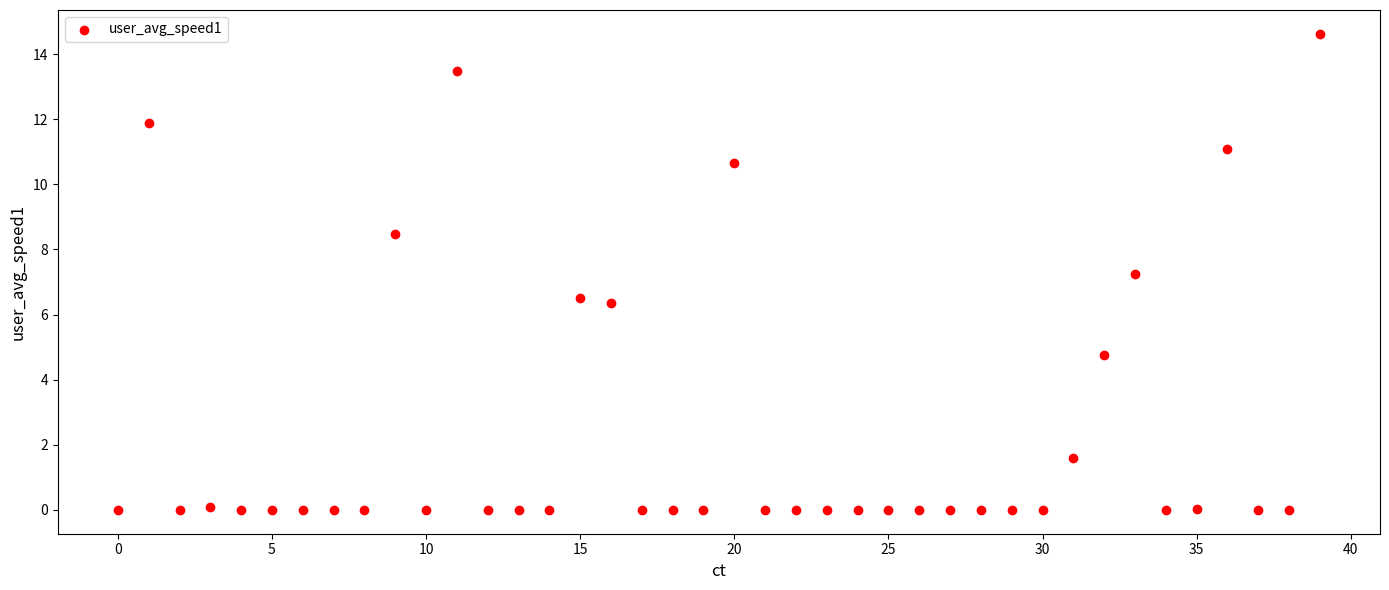

What Y value in the scatter plot is closest to 7?

7.2